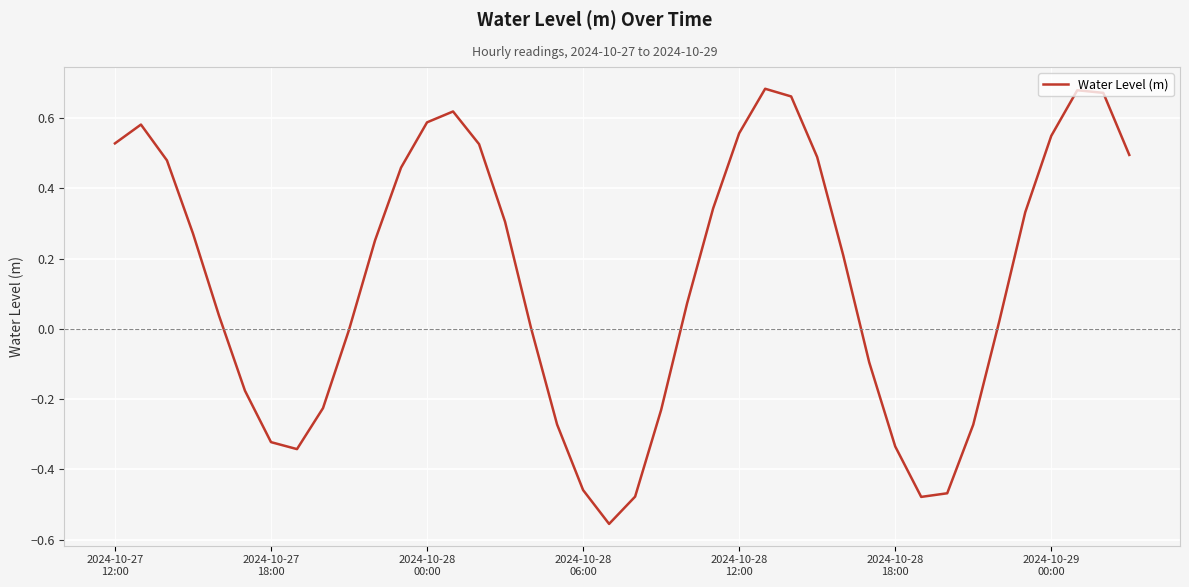

What is the difference between the maximum and minimum values?

1.2